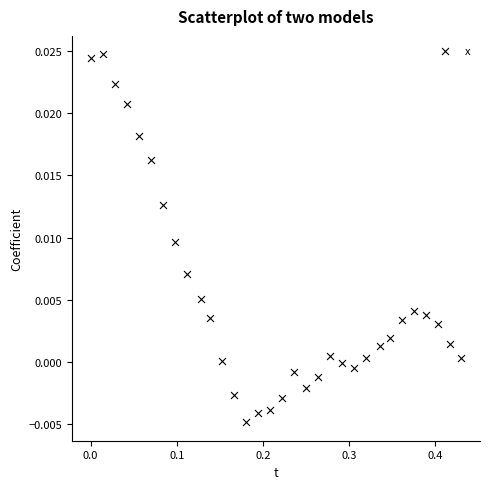

What is the range of X values (max minus min)?

0.4